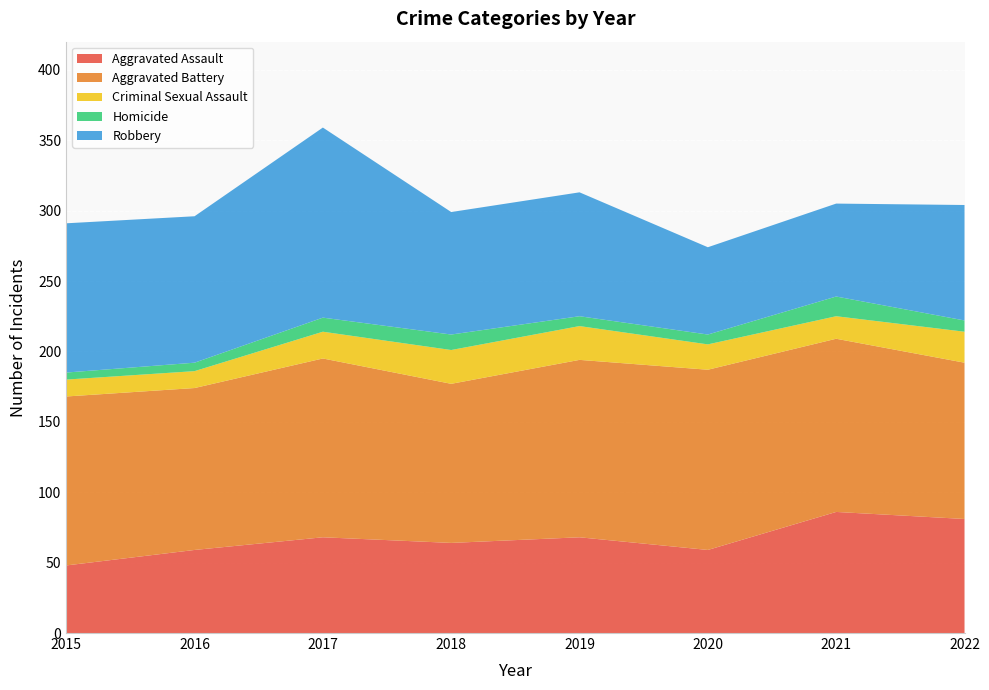

Reading left to right, what are all the values shown in this chart?

Aggravated Assault: 48	59	68	64	68	59	86	81
Aggravated Battery: 120	115	127	113	126	128	123	111
Criminal Sexual Assault: 12	12	19	24	24	18	16	22
Homicide: 5	6	10	11	7	7	14	8
Robbery: 106	104	135	87	88	62	66	82